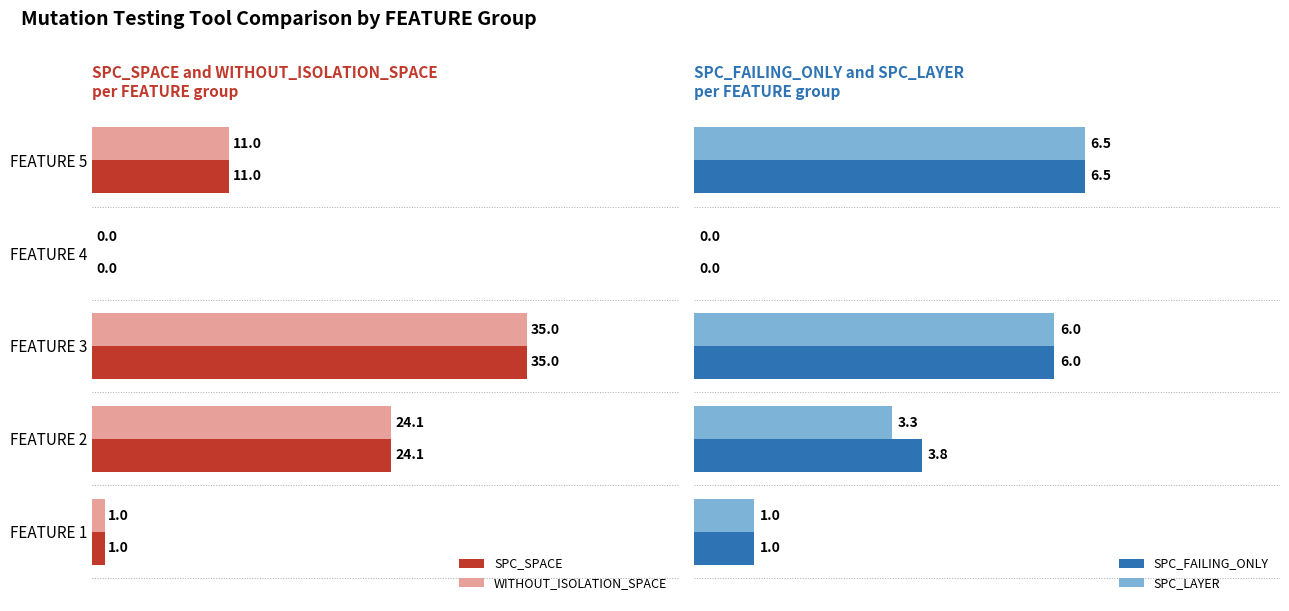

What is the difference between the maximum and minimum values in the SPC_SPACE series?

35.0